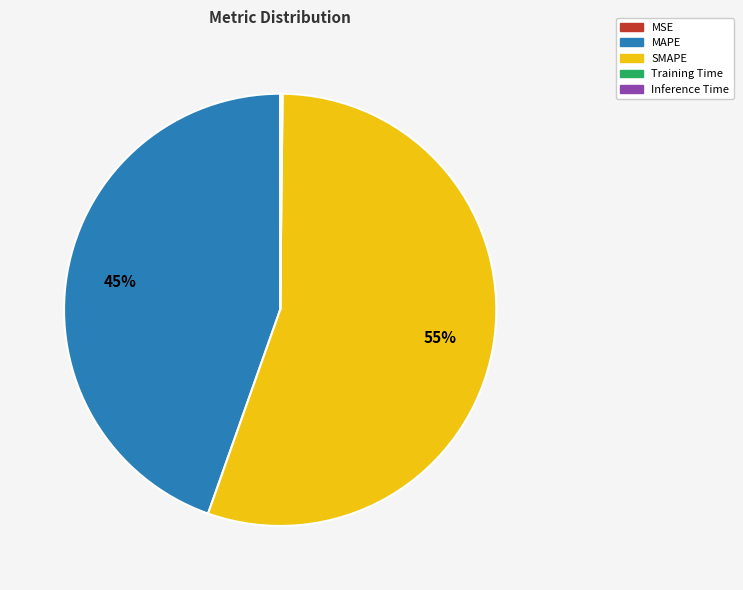

To the nearest percent, what is the average slice percentage?

20%